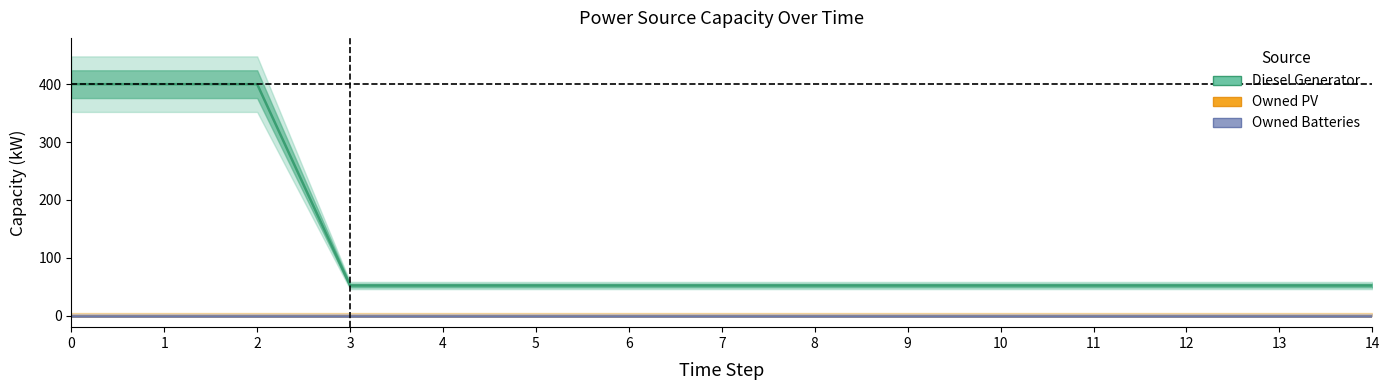

What is the maximum value shown in the chart?

400